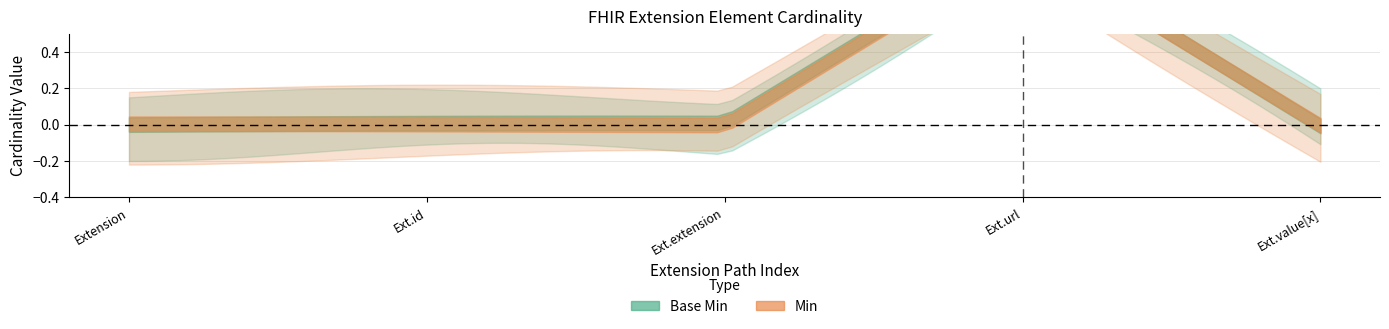

True or false: Base Min and Min cross at least once.

False